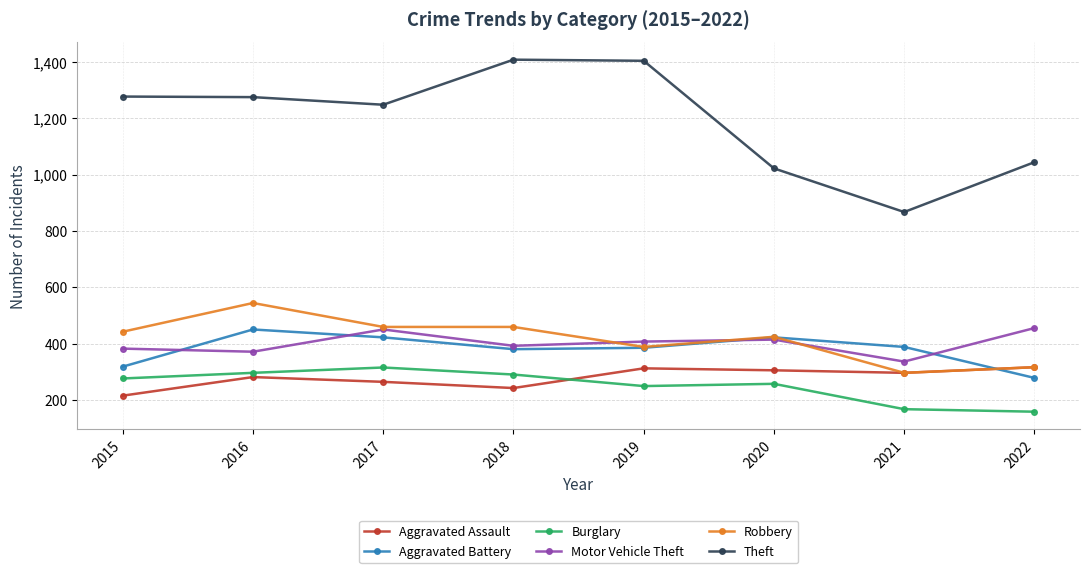

What is the lowest value of the Motor Vehicle Theft series?

336